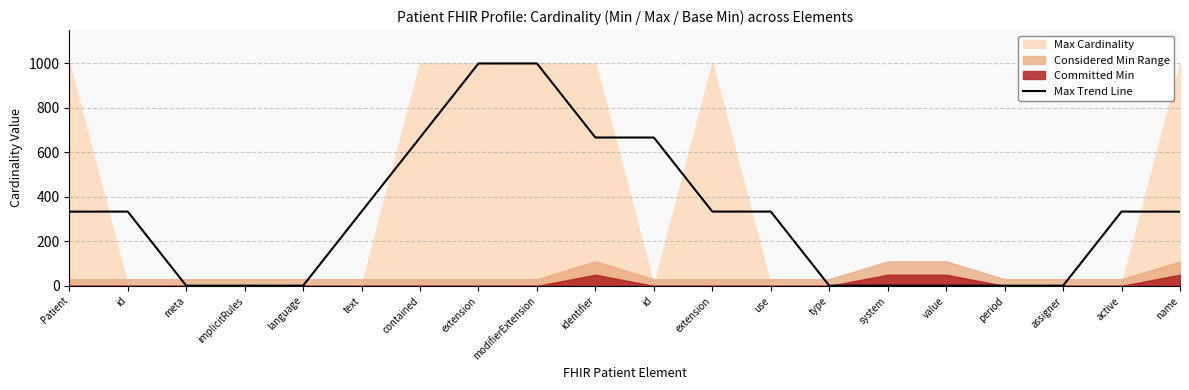

Where is the first local maximum?

id